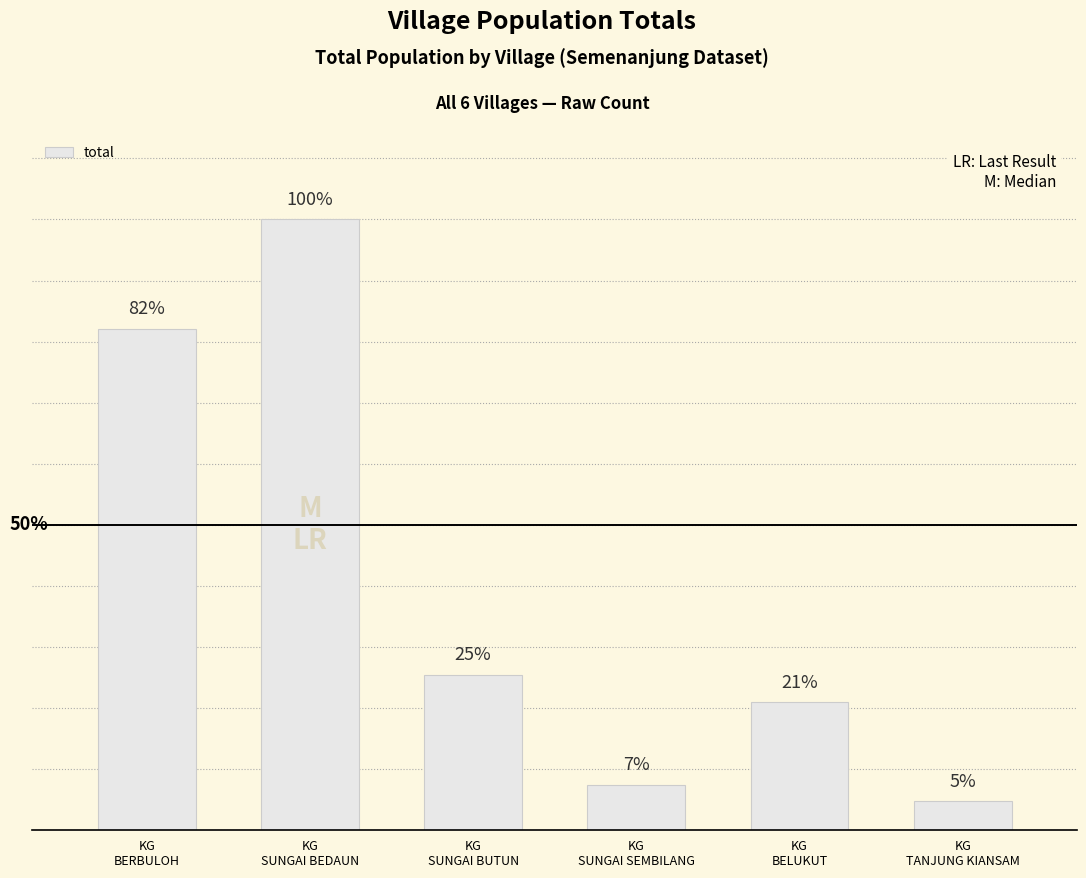

The chart shows a value of 36 at KG
SUNGAI SEMBILANG. True or false?

False